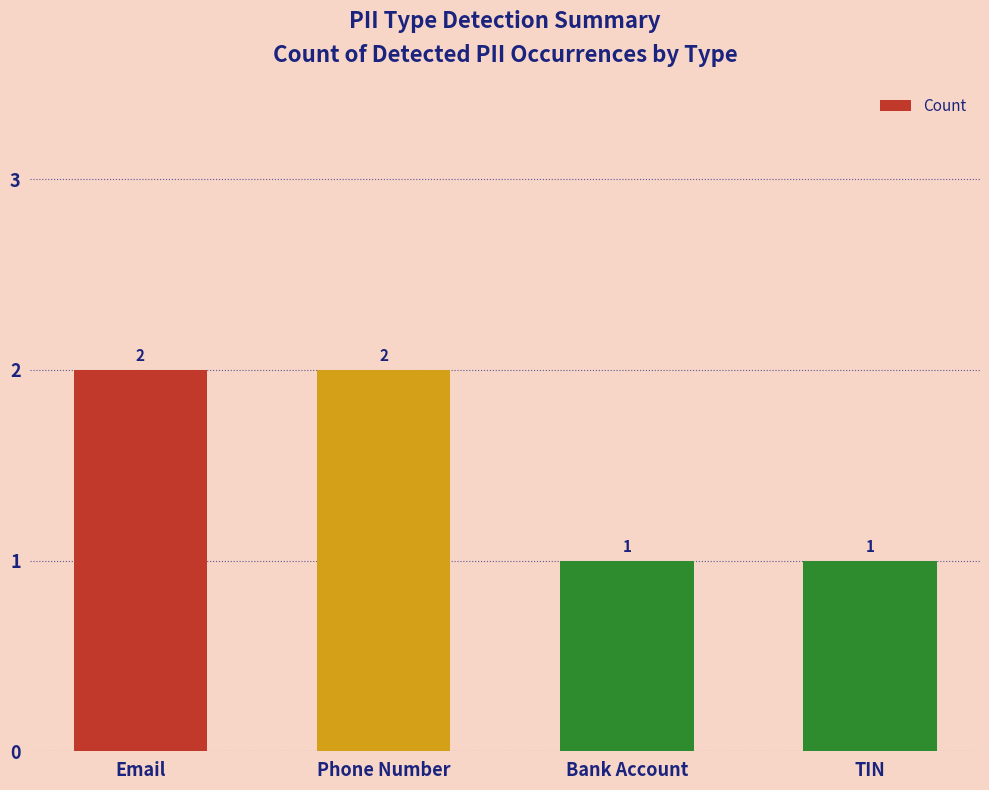

Count the values in the range 1 to 2.

4